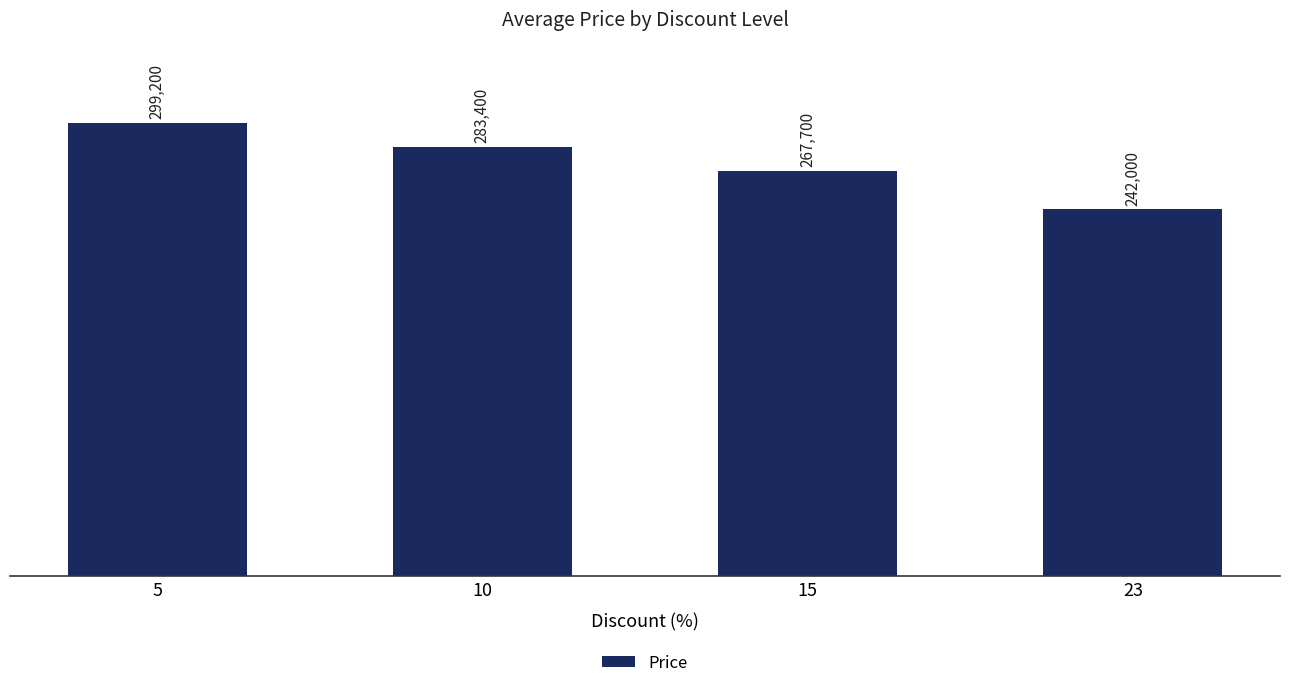

What is the smallest value displayed?

242000